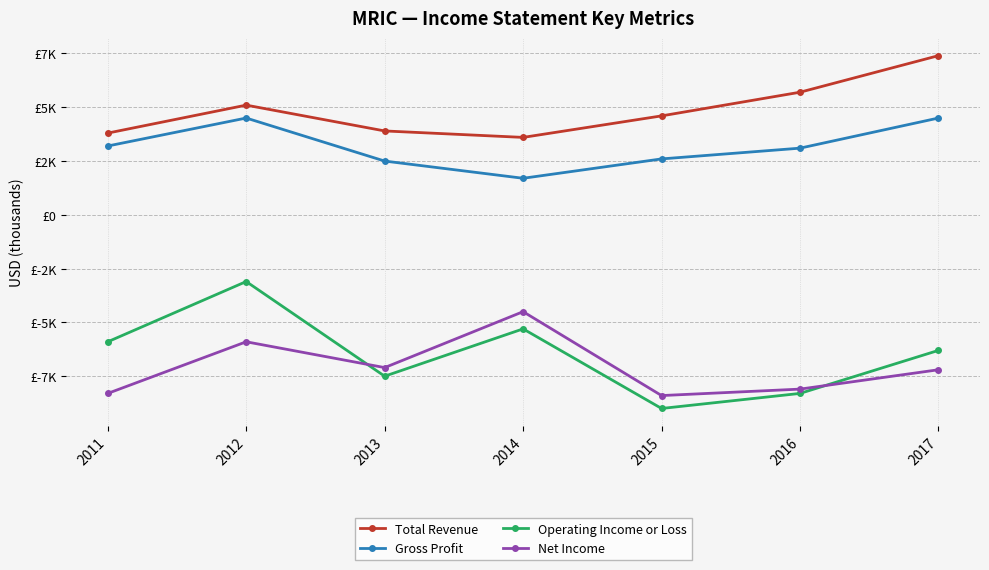

Reading left to right, transcribe all the data shown in this chart.

Total Revenue: 2011=3800	2012=5100	2013=3900	2014=3600	2015=4600	2016=5700	2017=7400
Gross Profit: 2011=3200	2012=4500	2013=2500	2014=1700	2015=2600	2016=3100	2017=4500
Operating Income or Loss: 2011=-5900	2012=-3100	2013=-7500	2014=-5300	2015=-9000	2016=-8300	2017=-6300
Net Income: 2011=-8300	2012=-5900	2013=-7100	2014=-4500	2015=-8400	2016=-8100	2017=-7200